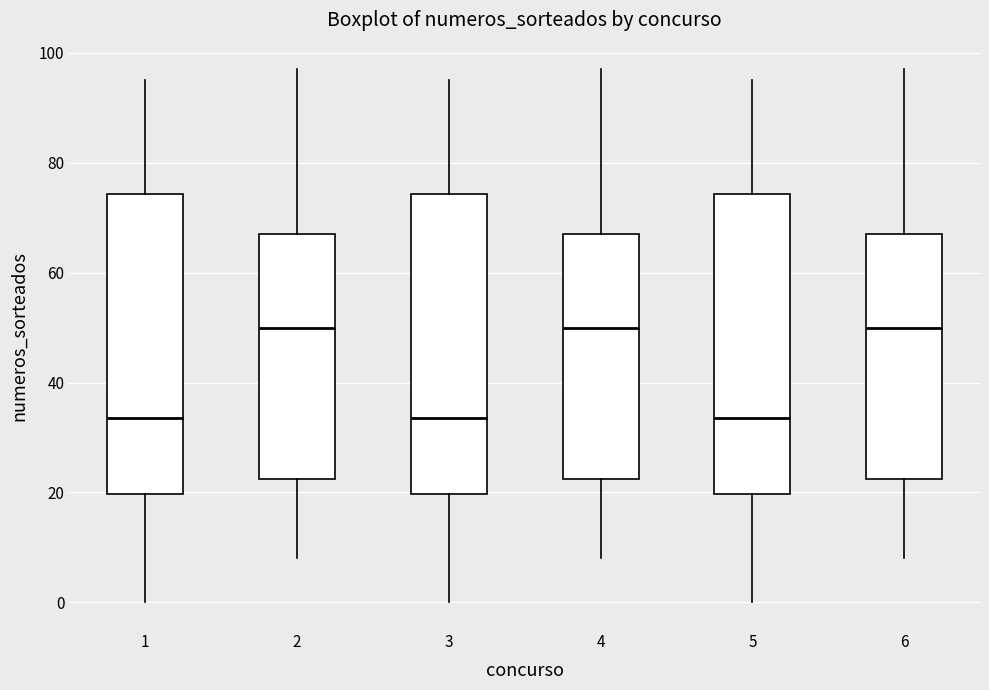

Where is the upper edge of the box at x = 1 on the y-axis? The values are not printed on the chart, so give them approximately, as read against the axis.

74